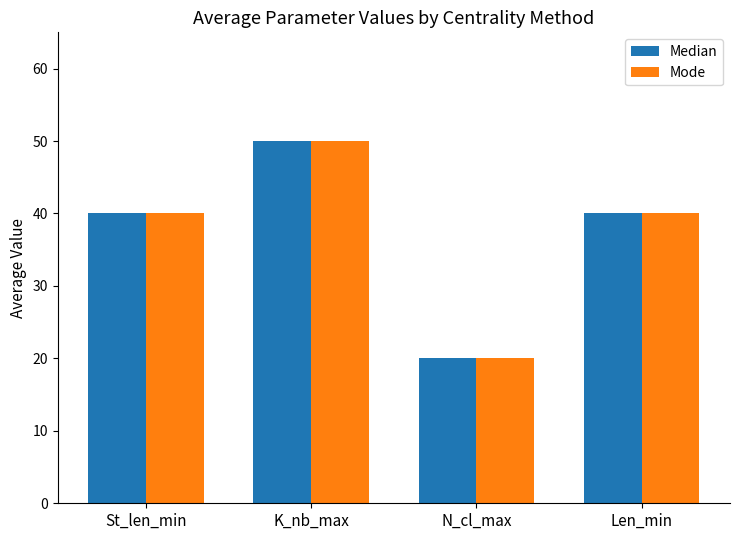

What value does the Median series have at K_nb_max?

50